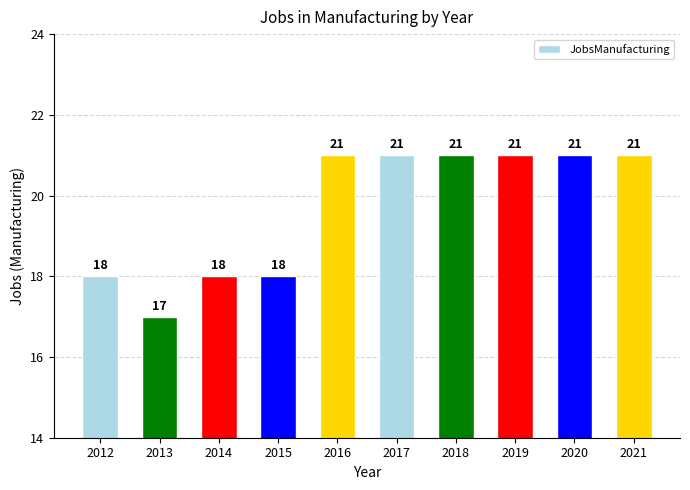

What is the value of the 9th bar from the left?

21